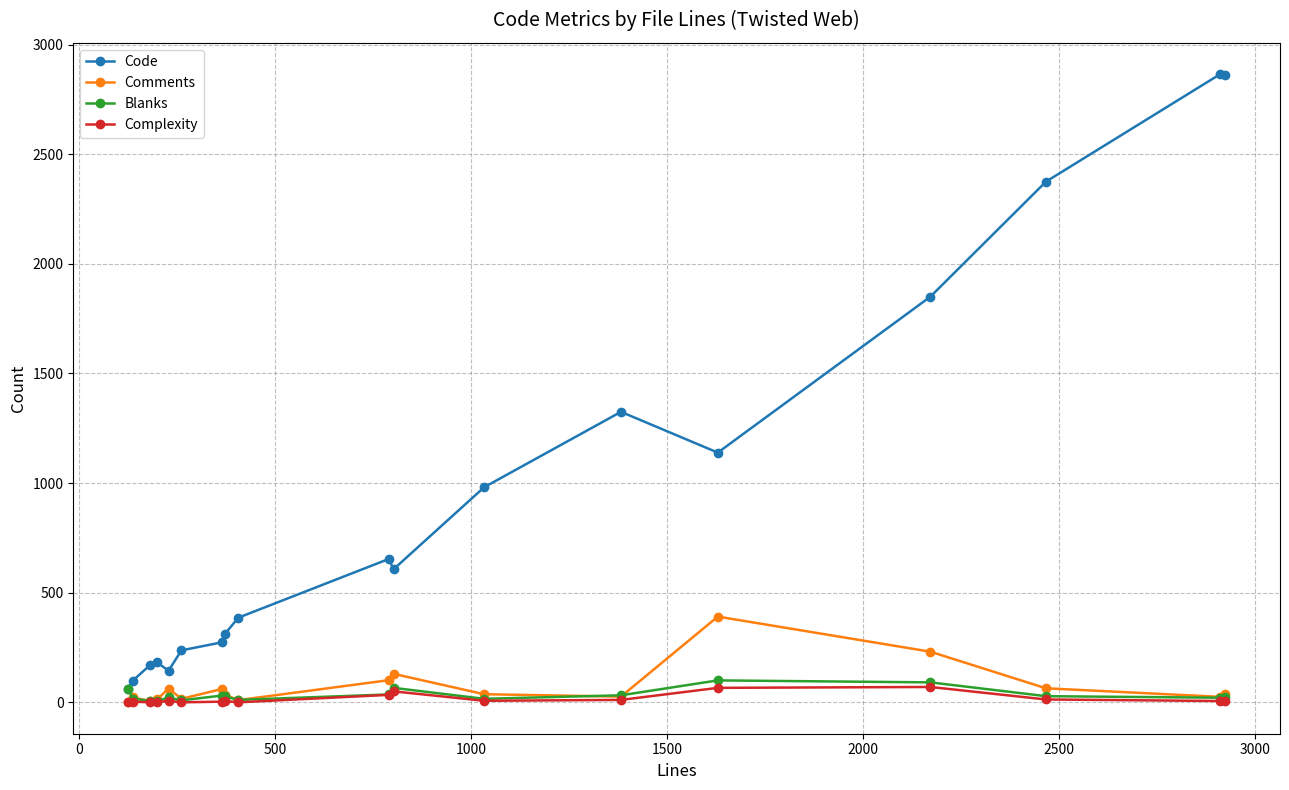

What is the average value of the Comments series?

70